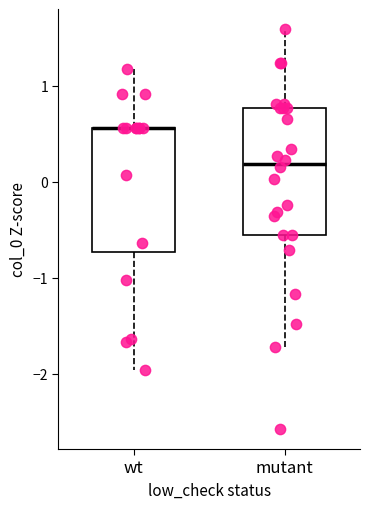

Reading left to right, transcribe this box plot: for each box, give where its median line is, the range the box spans, and where its two whiskers end, as read against the y-axis. The values are not printed on the chart, so give them approximately, as read against the axis.

wt: median 0.6 (drawn on the box's upper edge), box -0.7 to 0.6, whiskers -2.0 to 1.2
mutant: median 0.2, box -0.6 to 0.8, whiskers -1.7 to 1.6